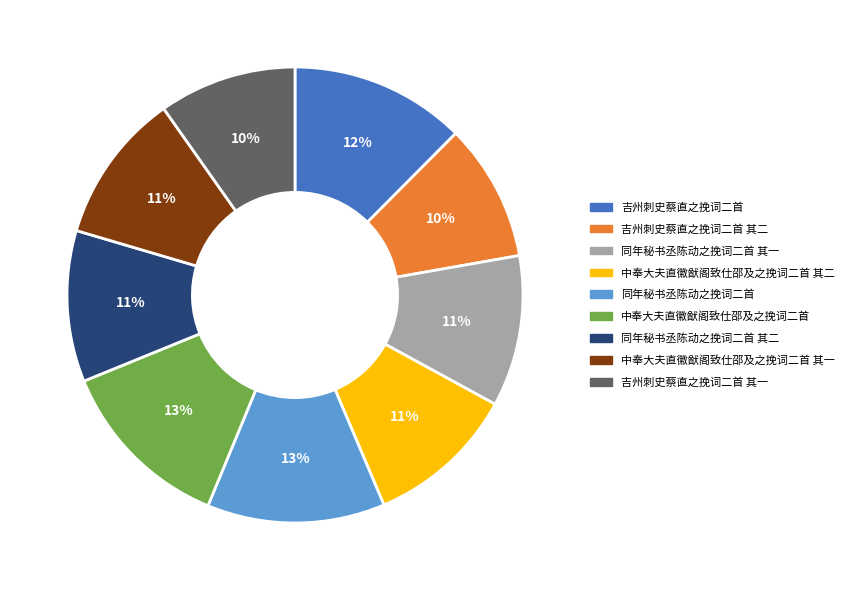

To the nearest percent, what is the average slice percentage?

11%